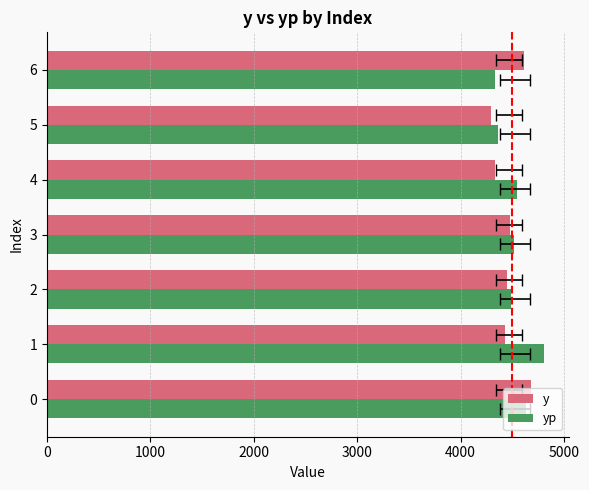

What is the difference between the second highest and second lowest values in the y series?

279.8